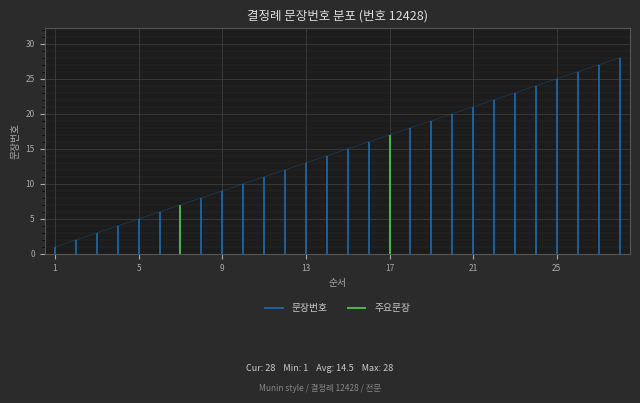

How many data points are above 15?

13